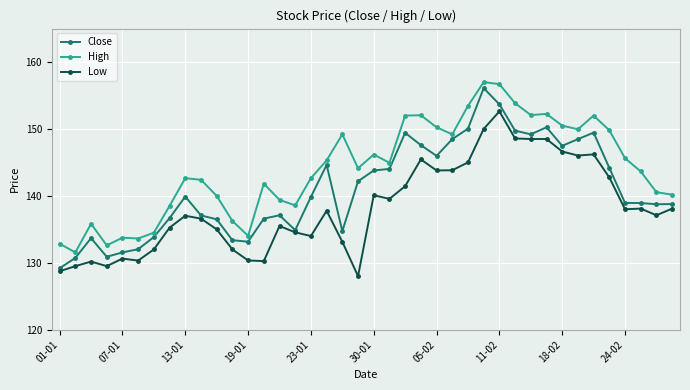

At how many categories does at least one series exceed 155?

2